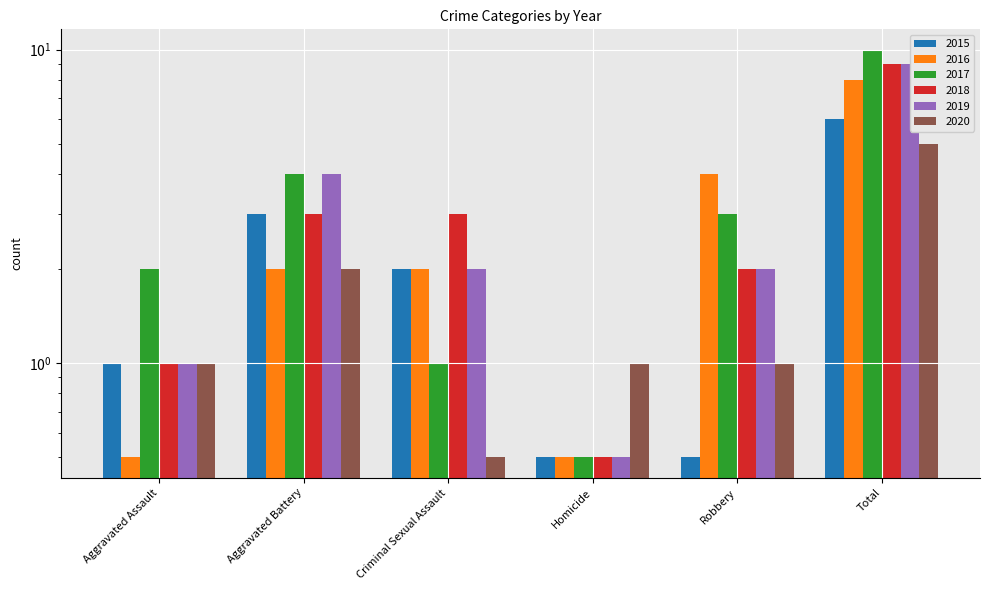

The value of 2015 at Criminal Sexual Assault is 2.0. True or false?

True